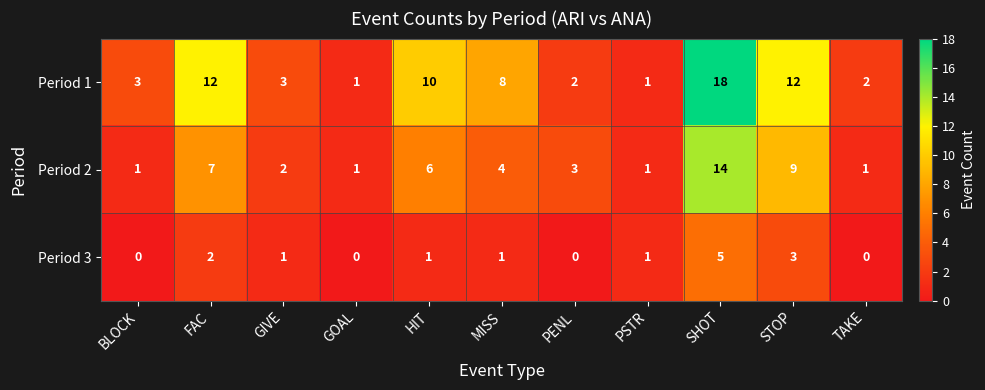

What is the maximum value for Period 2?

14